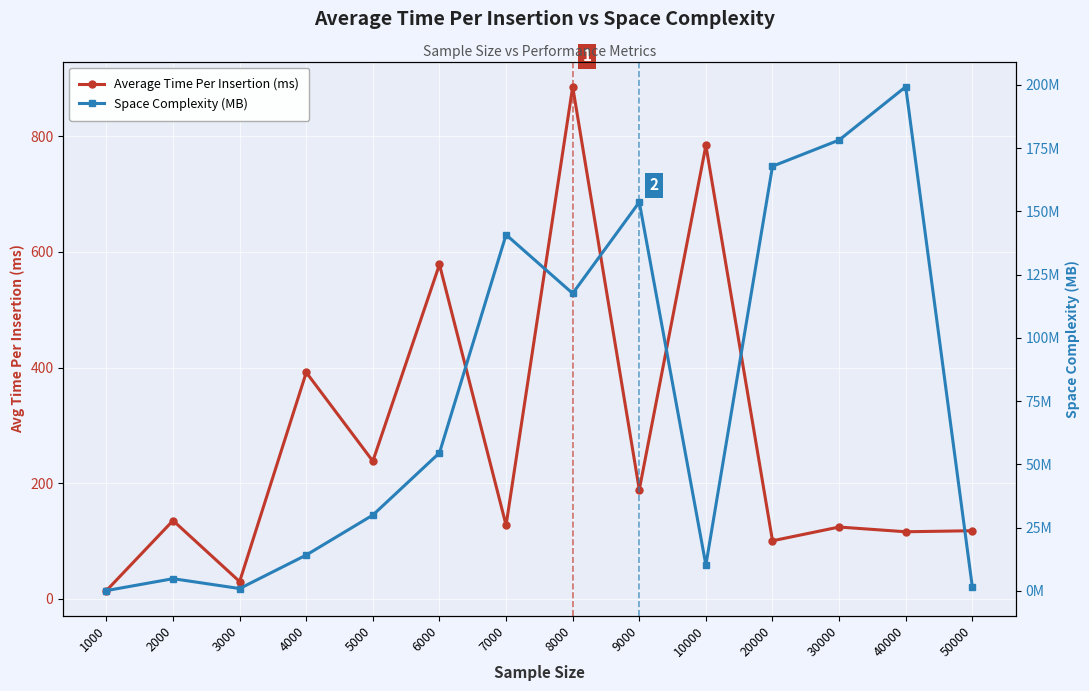

What is the total value across all series at 5000?

268.0